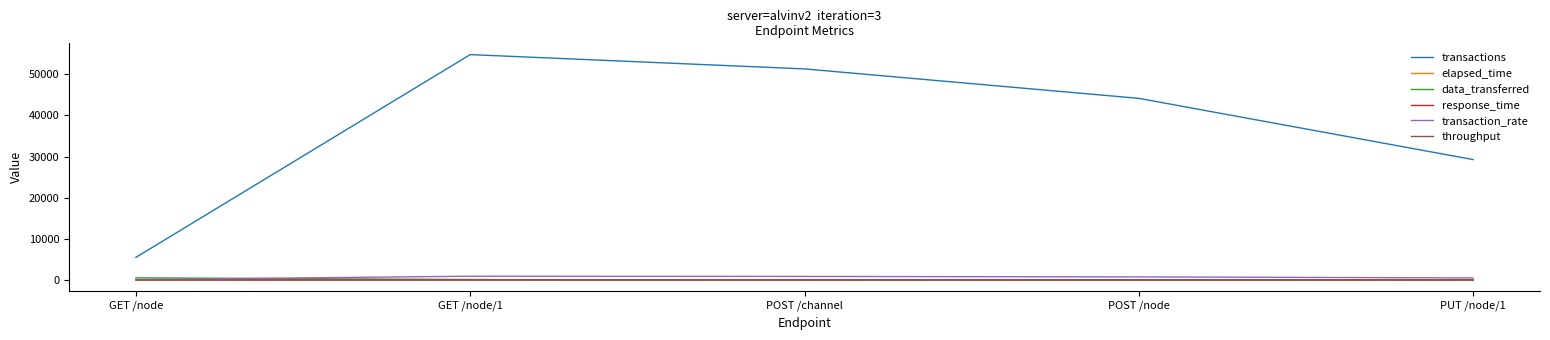

True or false: transactions and response_time cross at least once.

False